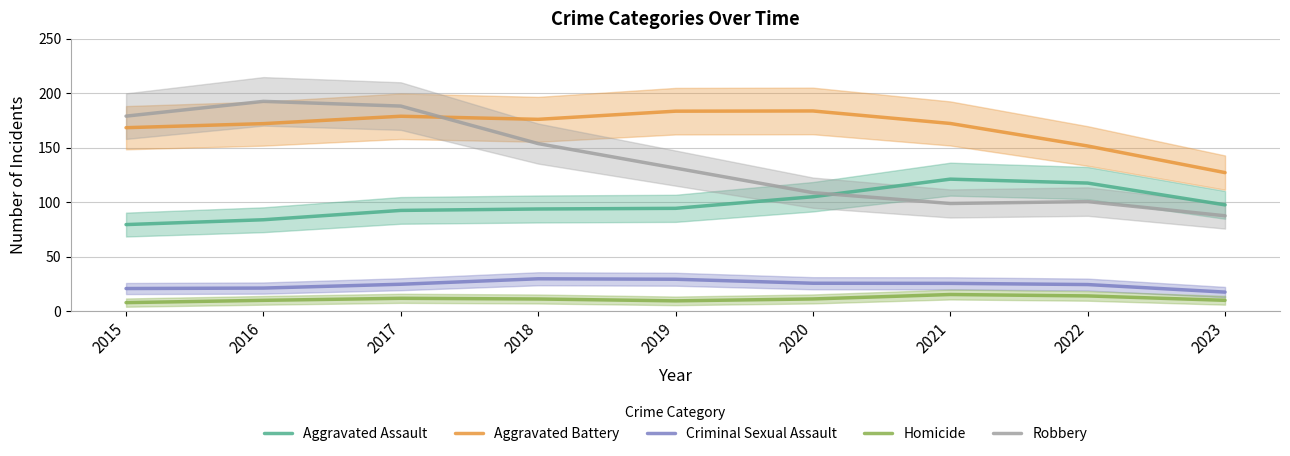

In Aggravated Battery, how many points are lower than both neighbors (excluding endpoints)?

1